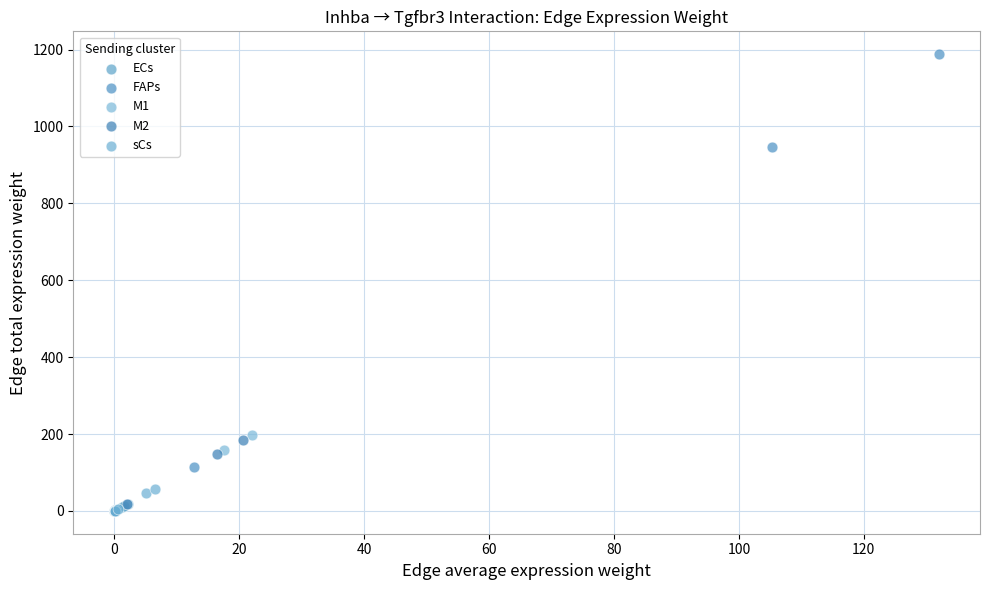

Which series reaches the maximum Y coordinate?

FAPs